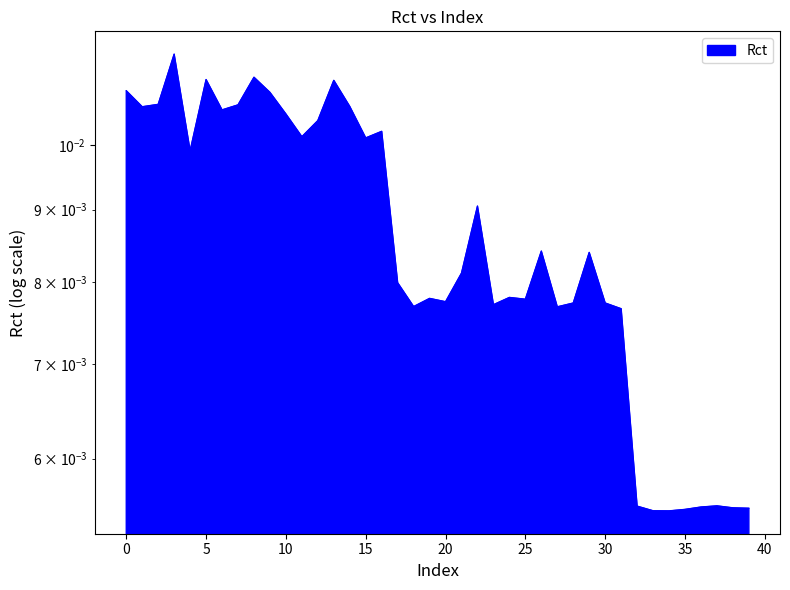

Which label corresponds to the smallest value in the chart?

34